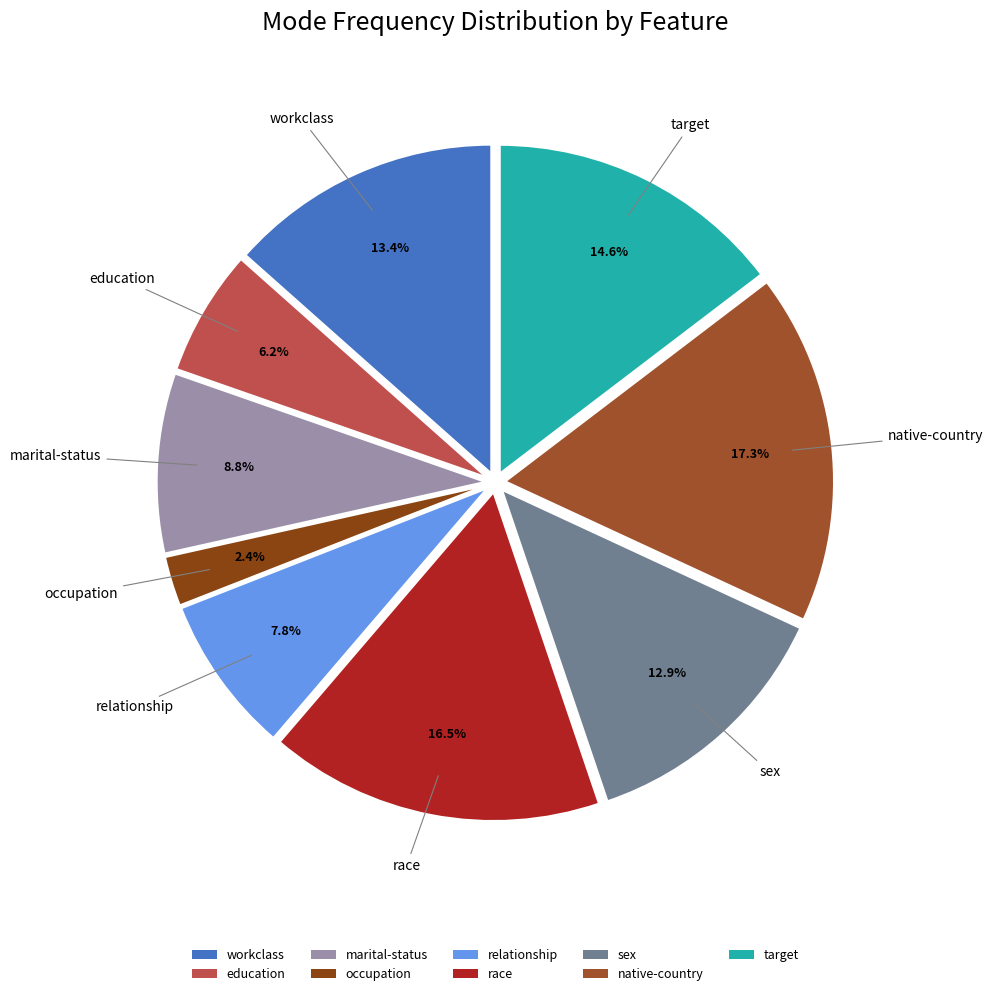

To the nearest percent, what is the difference between the largest and smallest slice percentages?

15%